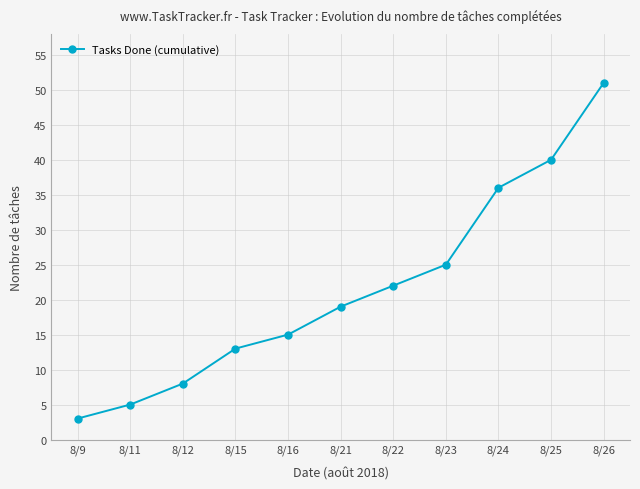

Rank the categories by value from highest to lowest.

8/26, 8/25, 8/24, 8/23, 8/22, 8/21, 8/16, 8/15, 8/12, 8/11, 8/9